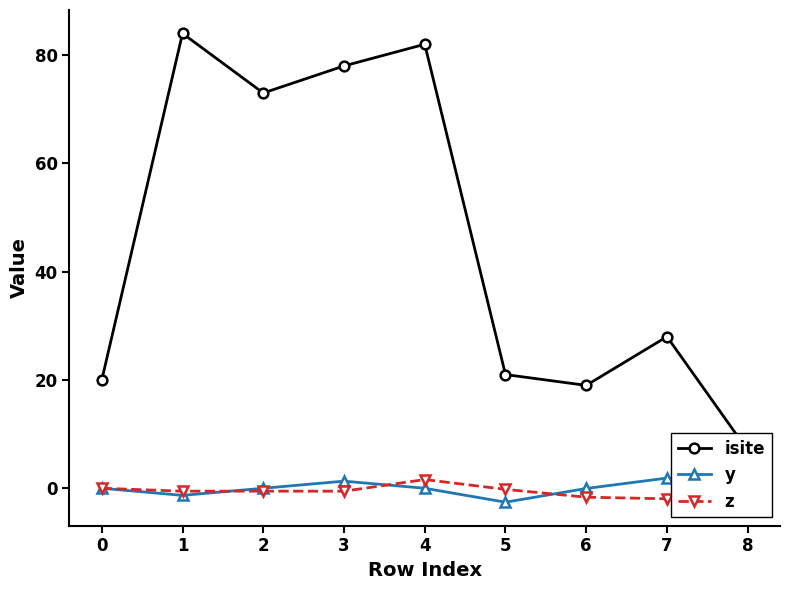

What is the sum of all z values?

-0.7